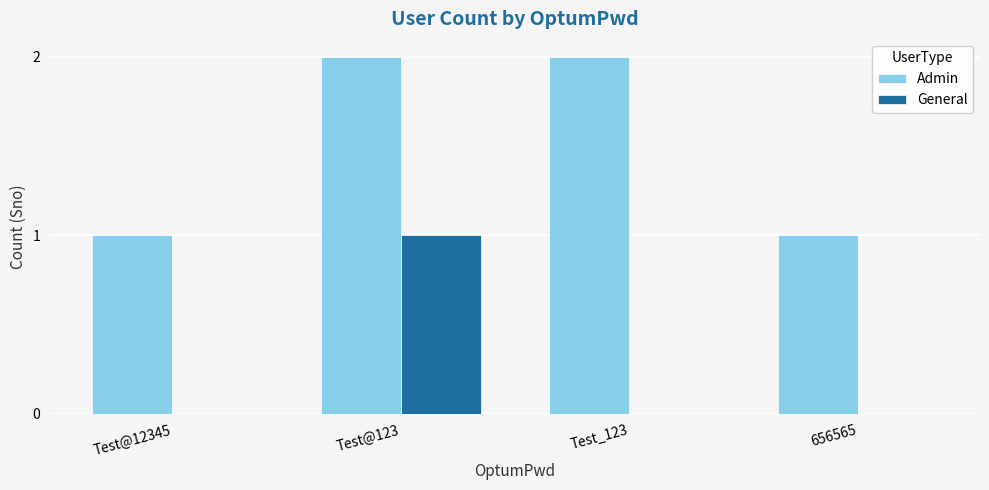

Are the bars horizontal?

No